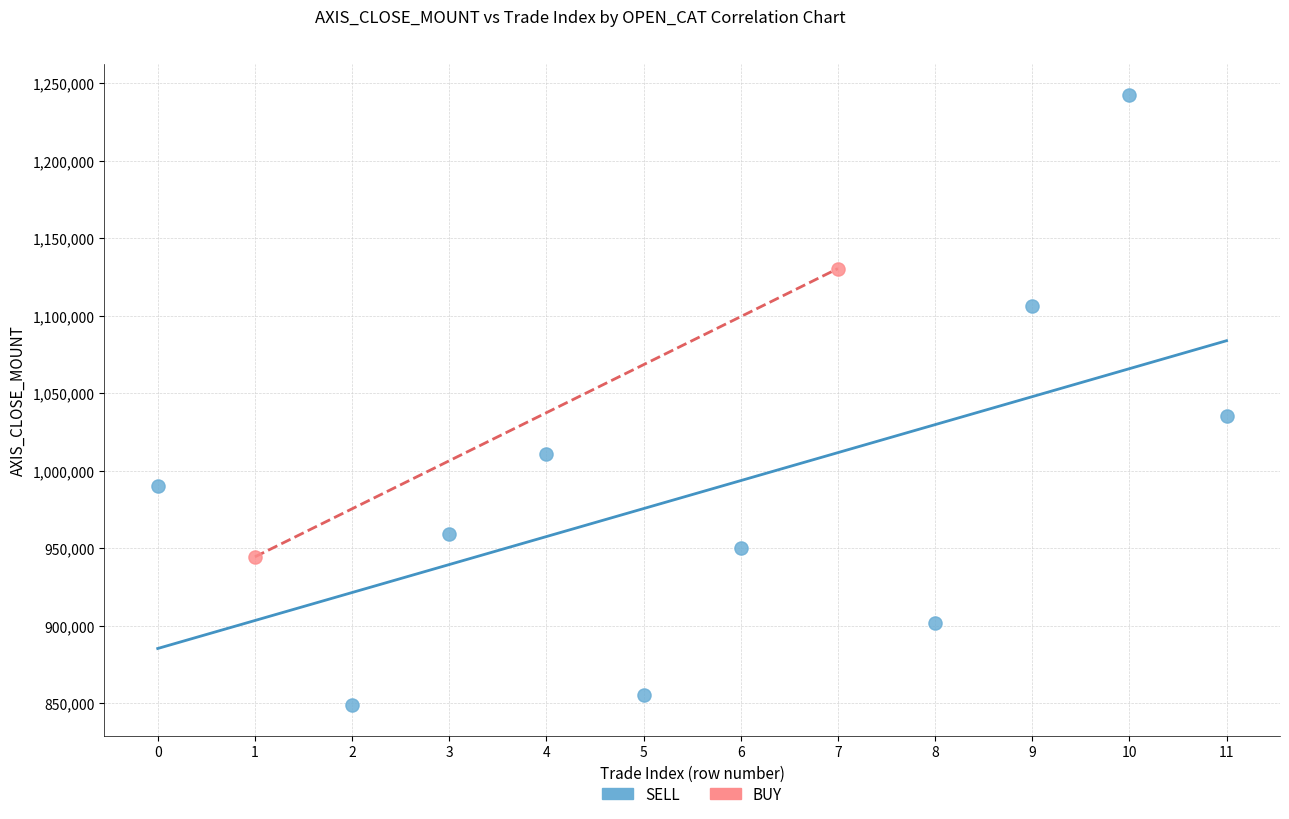

What are all the series names shown in the legend?

SELL, BUY